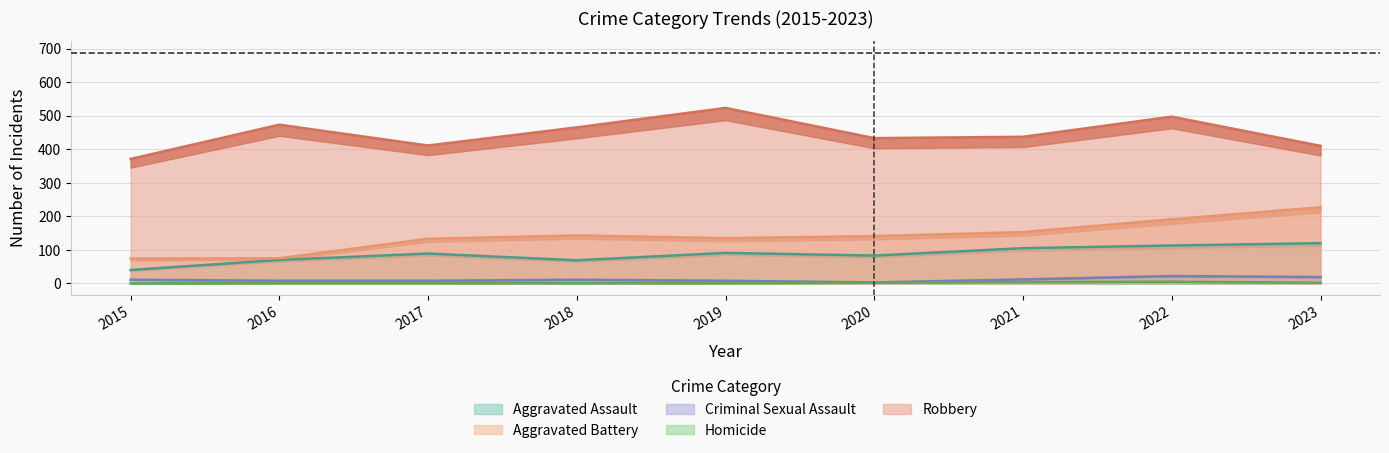

How many series are shown in this chart?

5